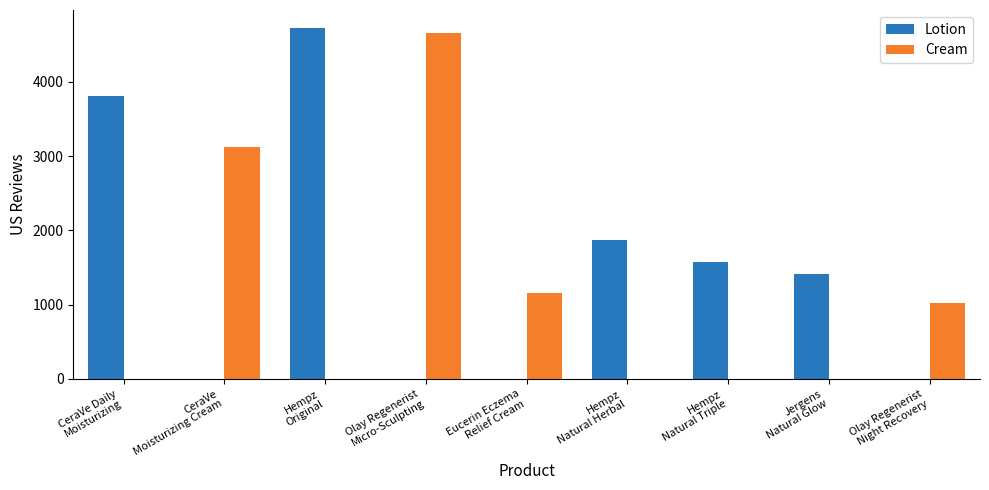

Reading right to left, list all the values displayed in this chart.

Lotion: Olay Regenerist
Night Recovery=0	Jergens
Natural Glow=1409	Hempz
Natural Triple=1568	Hempz
Natural Herbal=1873	Eucerin Eczema
Relief Cream=0	Olay Regenerist
Micro-Sculpting=0	Hempz
Original=4730	CeraVe
Moisturizing Cream=0	CeraVe Daily
Moisturizing=3807
Cream: Olay Regenerist
Night Recovery=1022	Jergens
Natural Glow=0	Hempz
Natural Triple=0	Hempz
Natural Herbal=0	Eucerin Eczema
Relief Cream=1156	Olay Regenerist
Micro-Sculpting=4652	Hempz
Original=0	CeraVe
Moisturizing Cream=3128	CeraVe Daily
Moisturizing=0